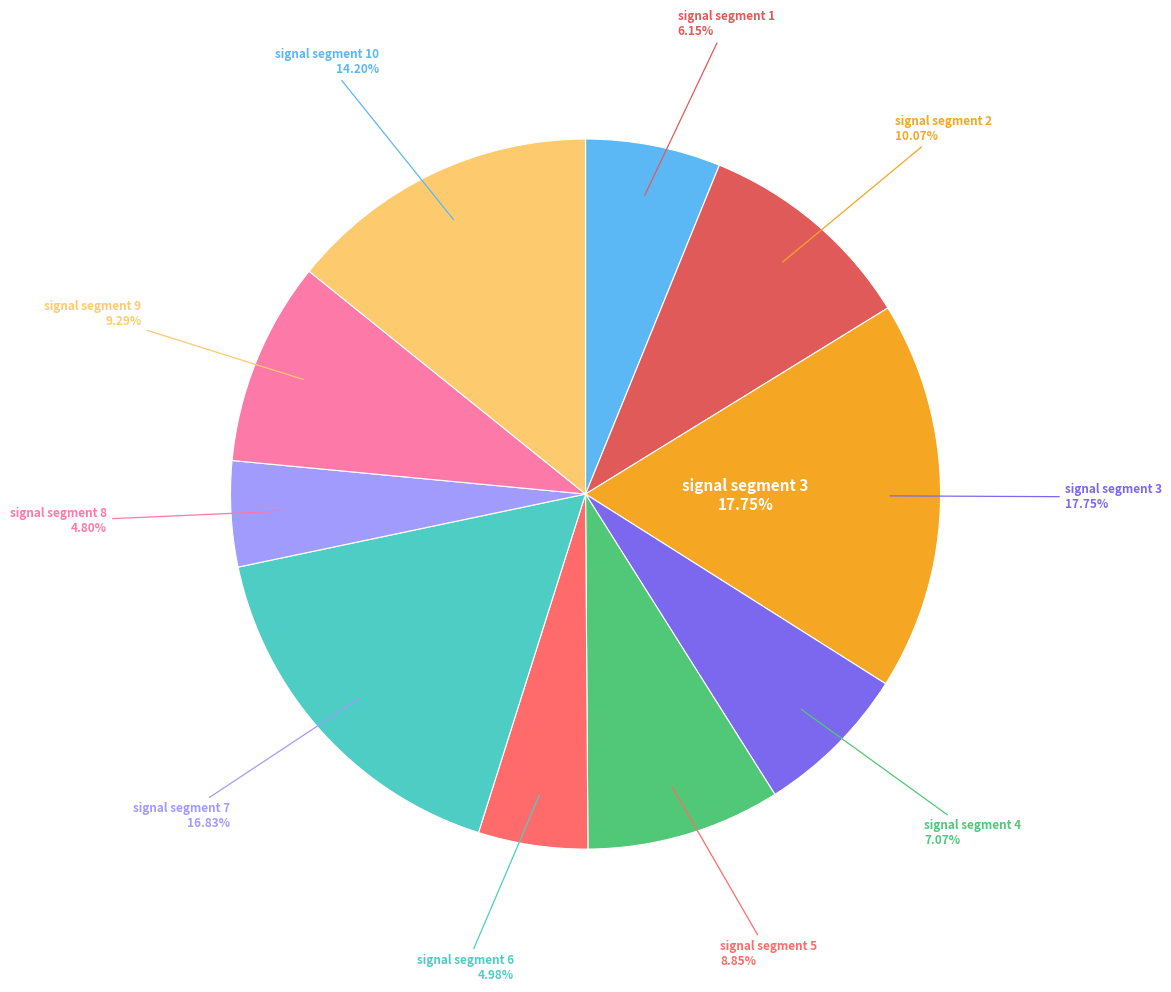

What portion of the pie excludes signal segment 3?

82.2%